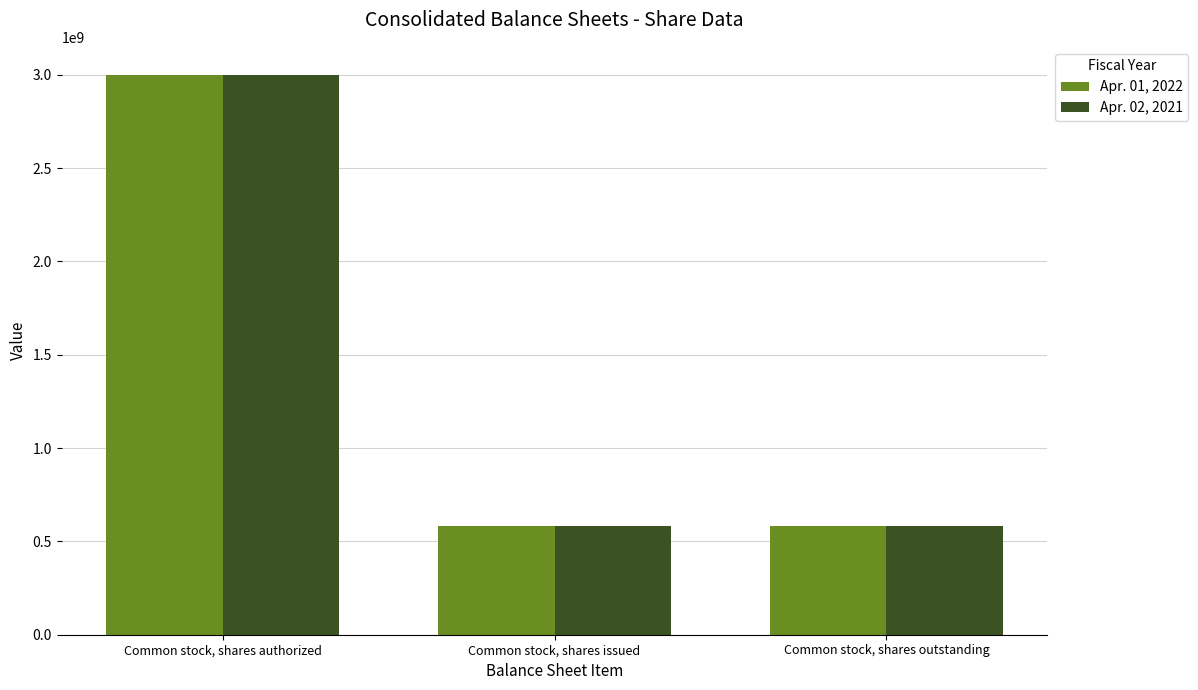

True or false: Apr. 02, 2021 has a value of 3000000000 at Common stock, shares authorized.

True